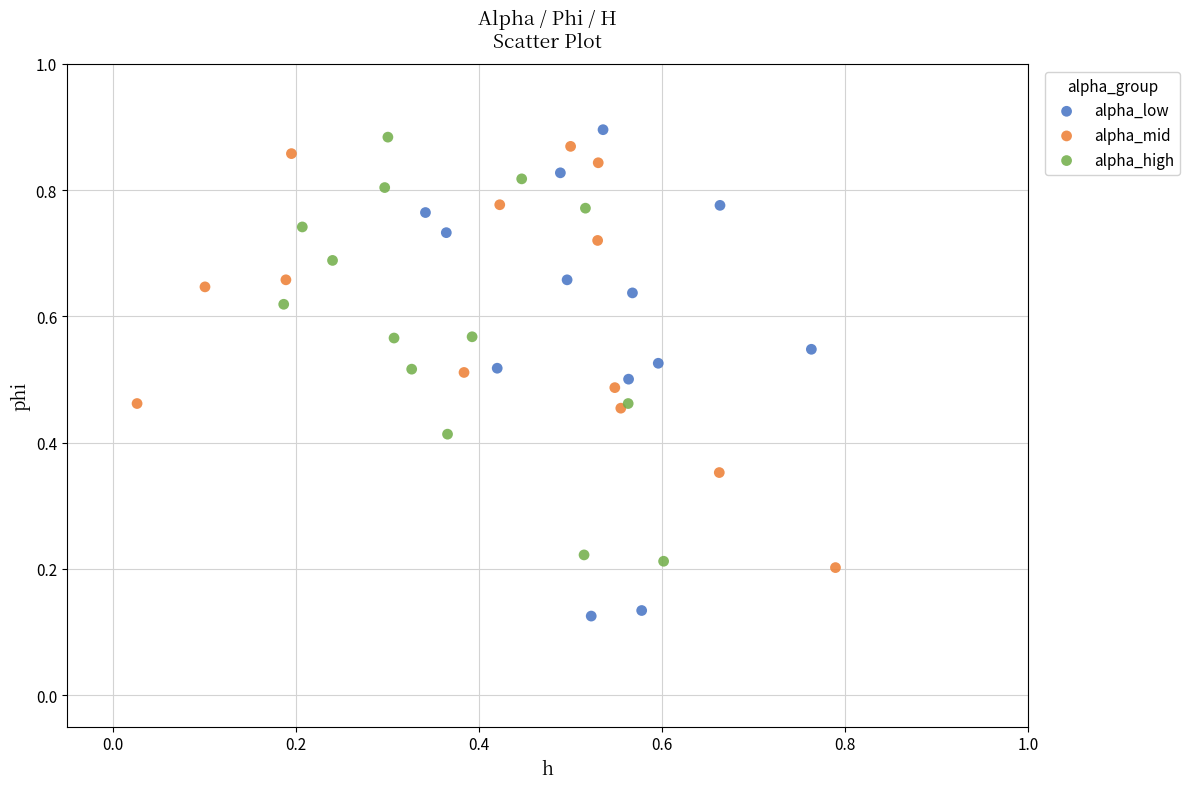

What are all the series names shown in the legend?

alpha_low, alpha_mid, alpha_high